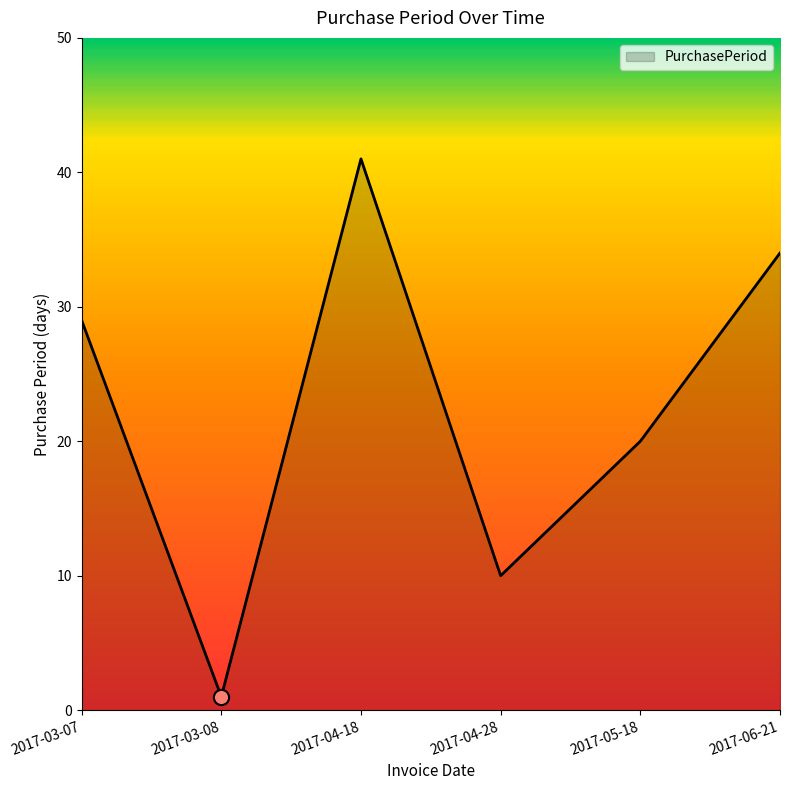

What is the change in value from 2017-03-08 to 2017-04-28?

+9